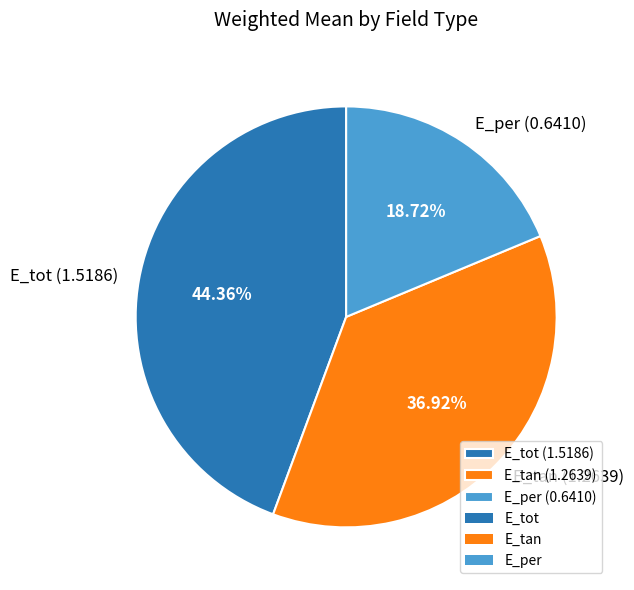

What percentage do E_tan and E_per together represent?

55.6%